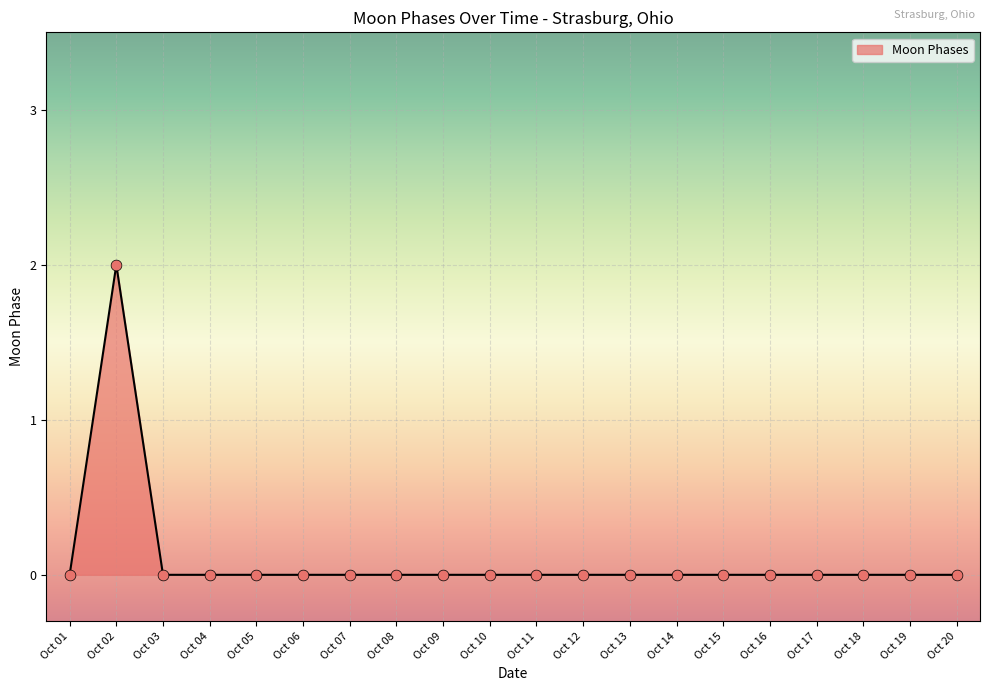

At which category does the chart reach its peak across all series?

Oct 02